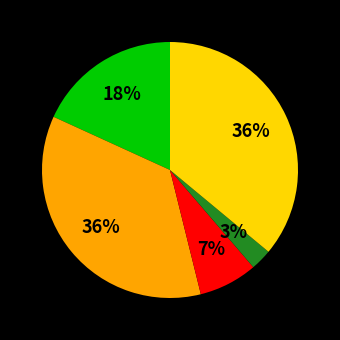

To the nearest percent, what is the difference between the largest and smallest slice percentages?

33%